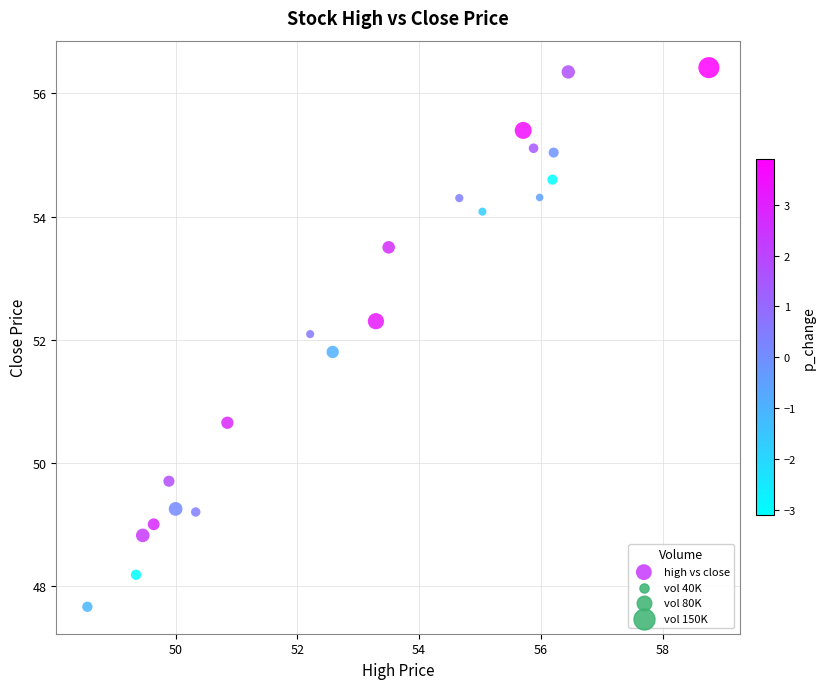

What is the range of Y values (max minus min)?

8.8